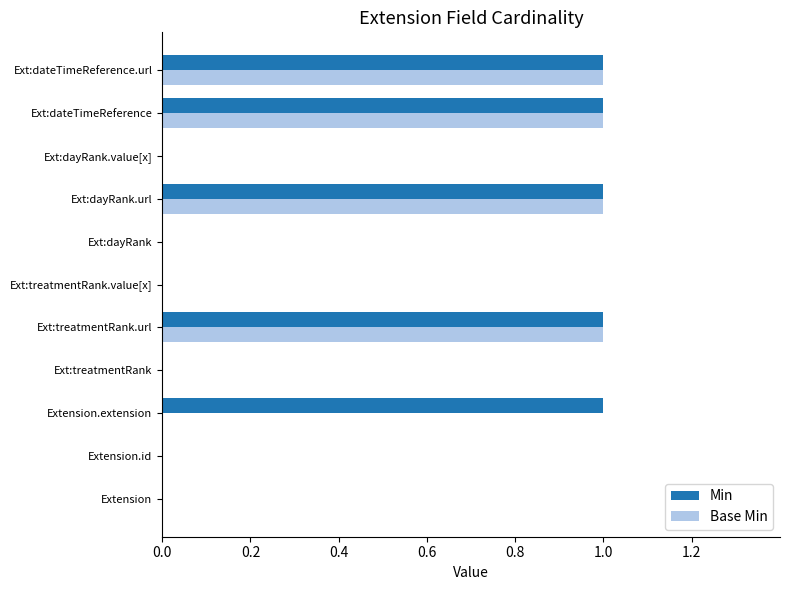

What is the sum of all Min values?

5